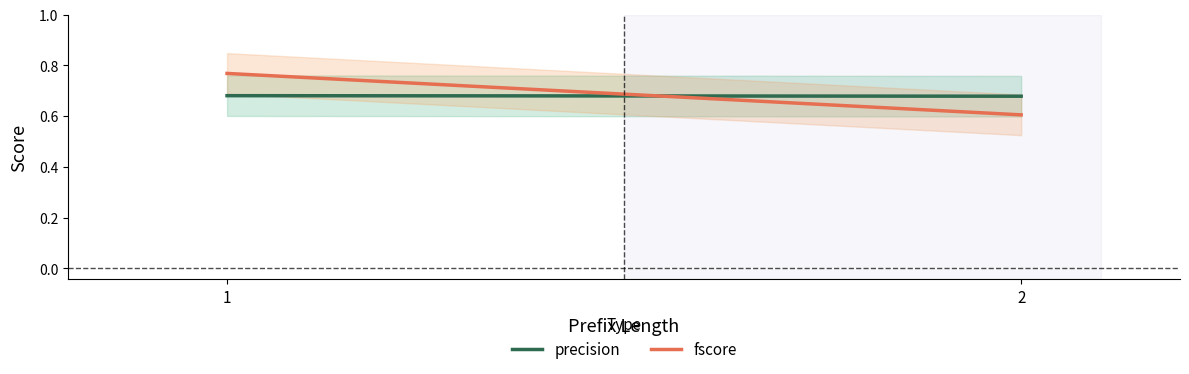

What is the average value of the fscore series?

0.7